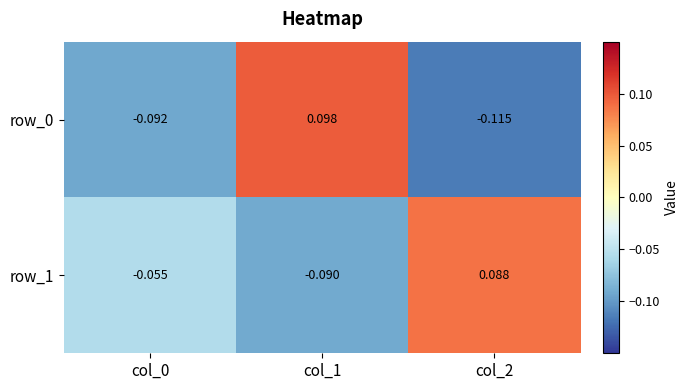

Is the value of row_0 at col_1 greater than the value of row_1 at col_1?

Yes